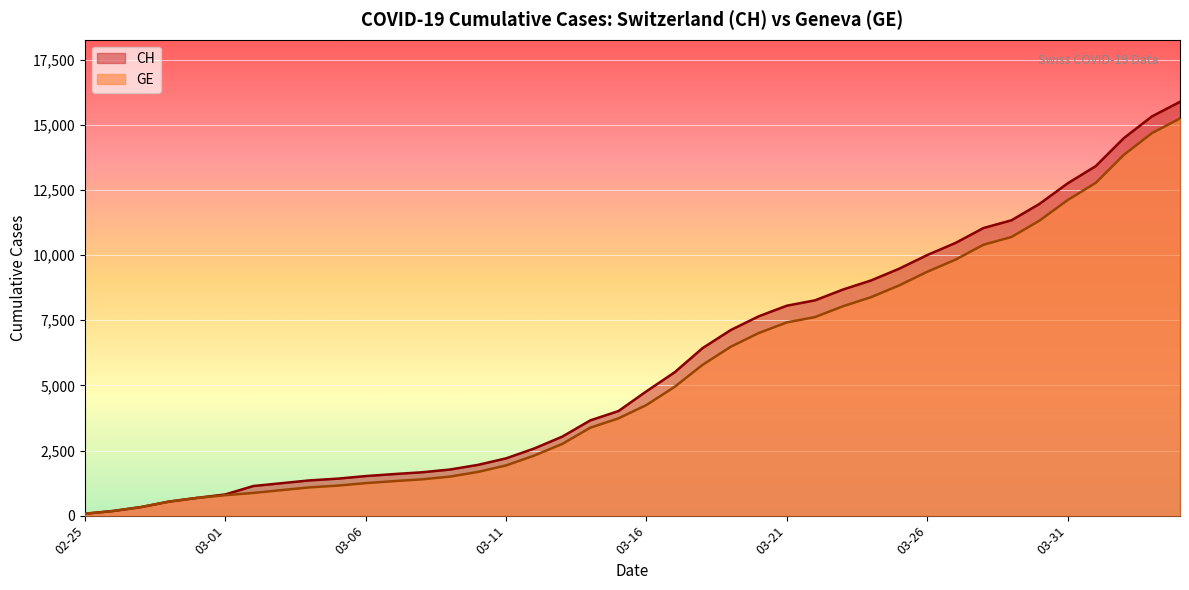

List the series in order of their overall mean, highest first.

CH, GE